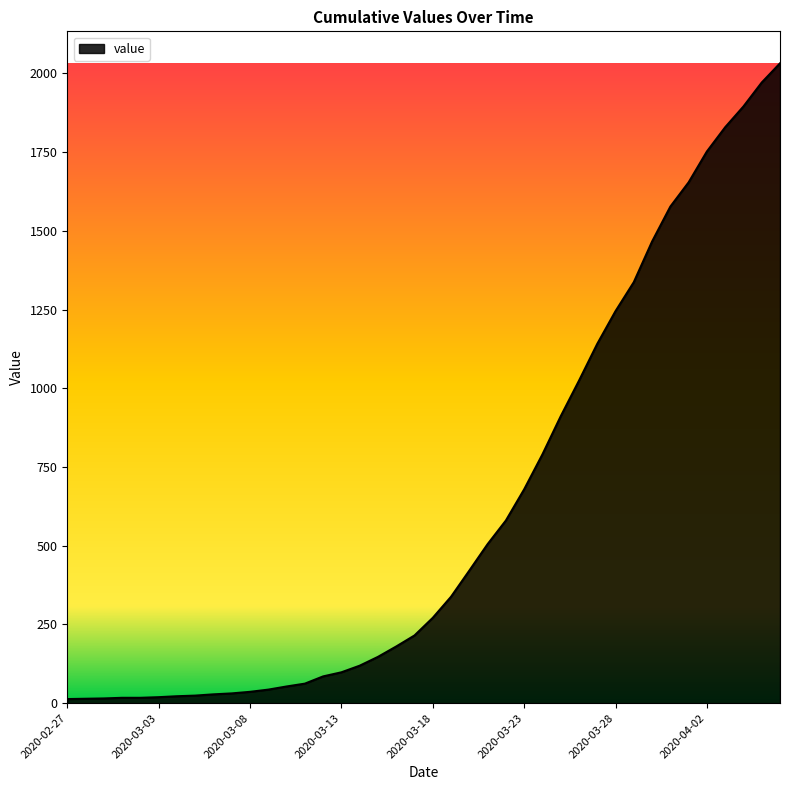

What is the difference between the maximum and minimum values?

2019